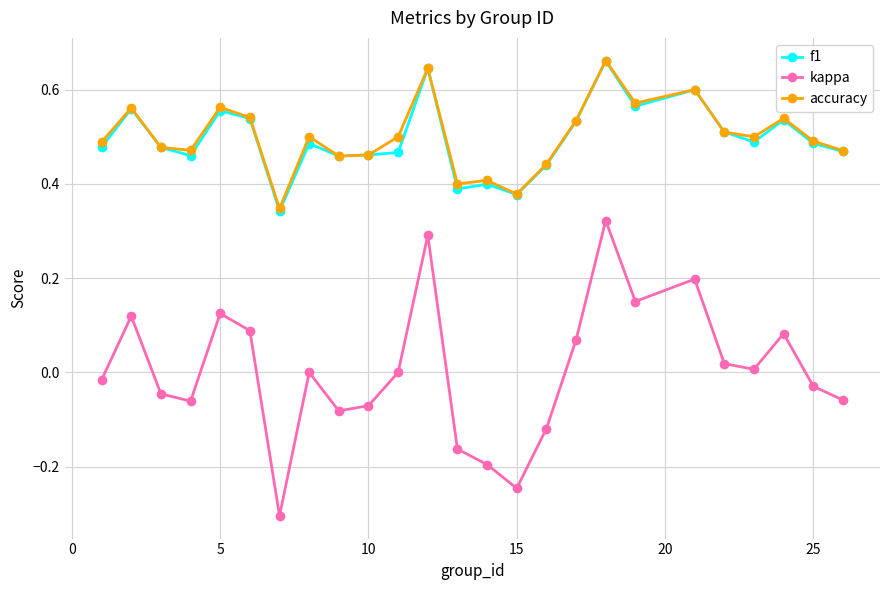

Which series has the widest spread of values?

kappa